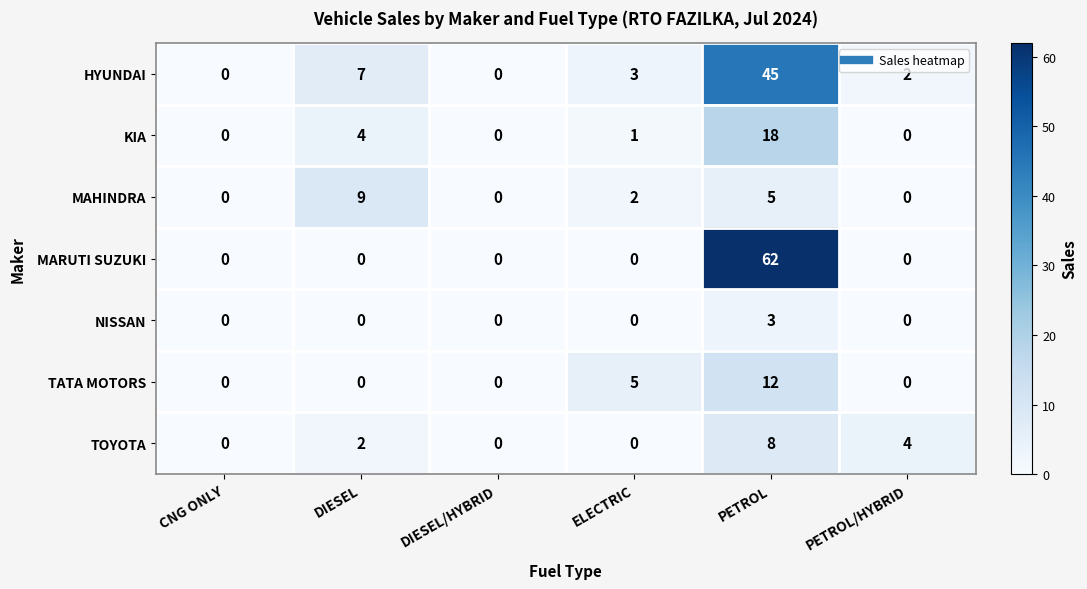

Rank the series by their maximum value, from highest to lowest.

MARUTI SUZUKI, HYUNDAI, KIA, TATA MOTORS, MAHINDRA, TOYOTA, NISSAN